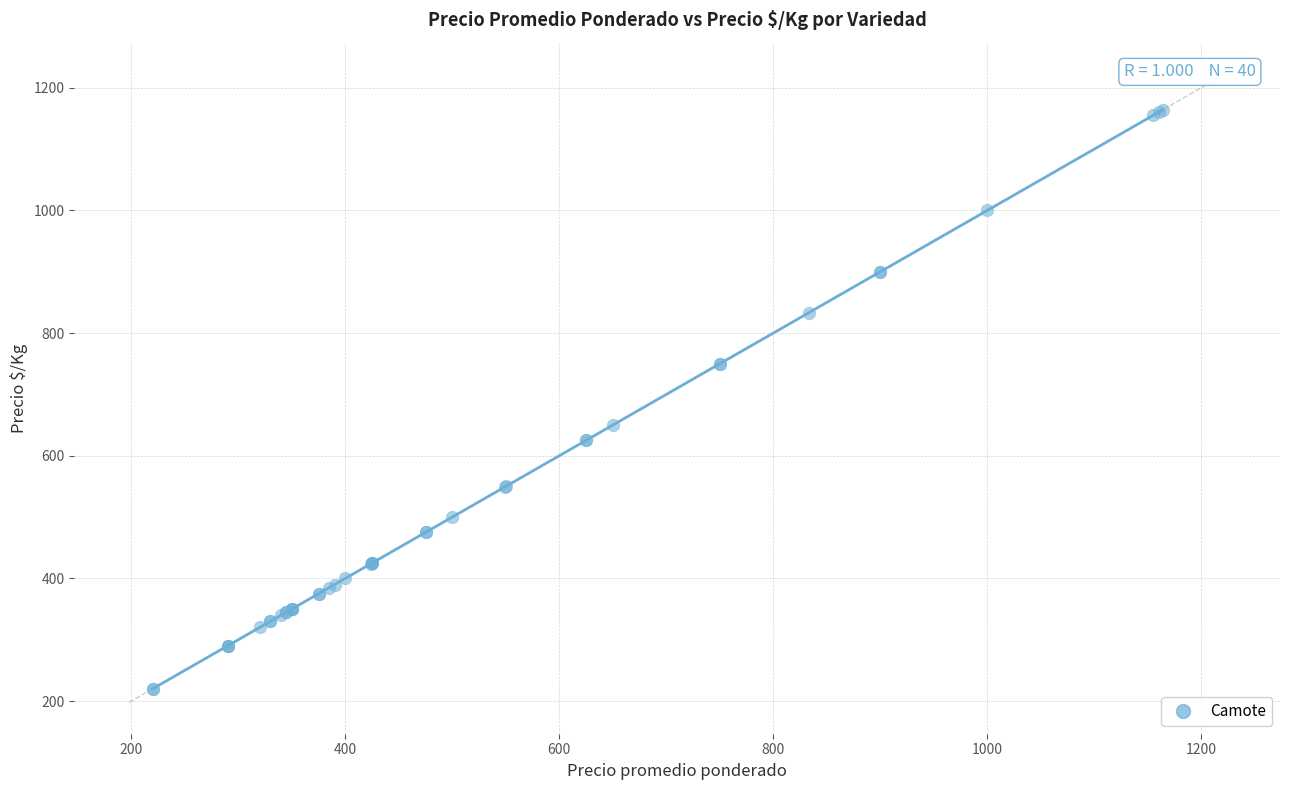

What Y value in the scatter plot is closest to 692?

650